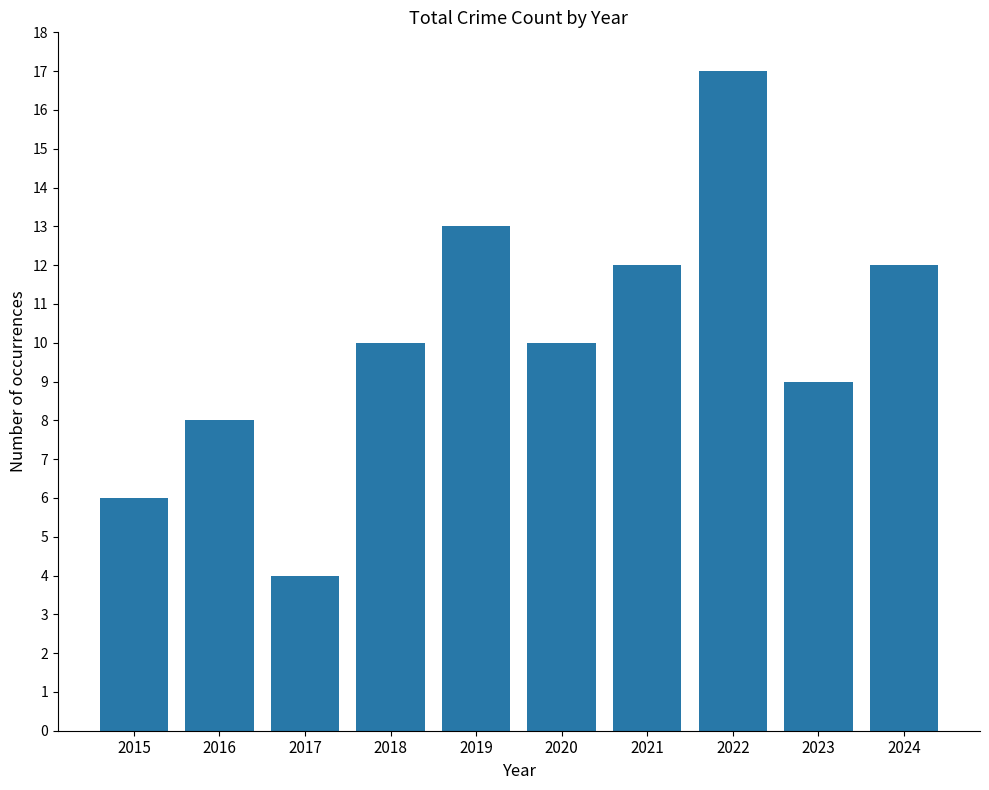

What is the change in value from 2018 to 2023?

-1